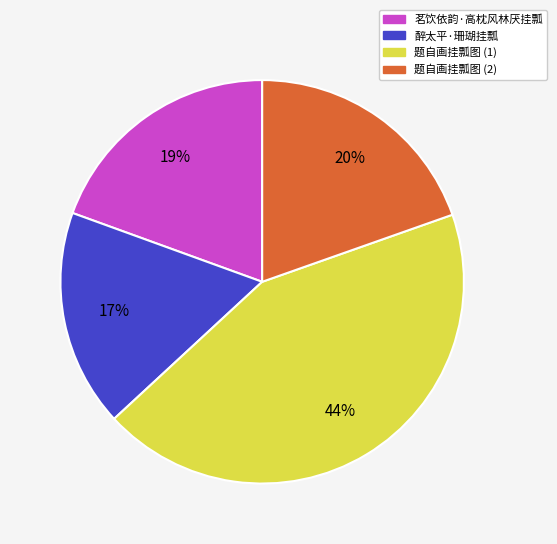

To the nearest percent, what percentage of the pie is 醉太平·珊瑚挂瓢?

17%